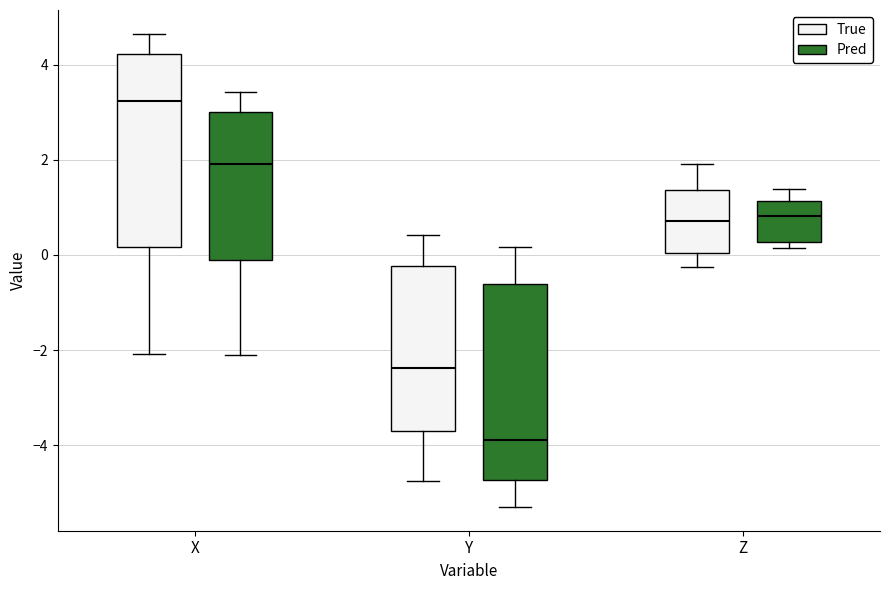

Reading left to right, read every box against the y-axis: the position of its median line, the range the box covers, and the ends of its whiskers. The values are not printed on the chart, so give them approximately, as read against the axis.

X (True): median 3.2, box 0.2 to 4.2, whiskers -2.0 to 4.6
X (Pred): median 2.0, box 0.0 to 3.0, whiskers -2.0 to 3.4
Y (True): median -2.4, box -3.6 to -0.2, whiskers -4.8 to 0.4
Y (Pred): median -3.8, box -4.8 to -0.6, whiskers -5.4 to 0.2
Z (True): median 0.8, box 0.0 to 1.4, whiskers -0.2 to 2.0
Z (Pred): median 0.8, box 0.2 to 1.2, whiskers 0.2 (just below the box's lower edge) to 1.4